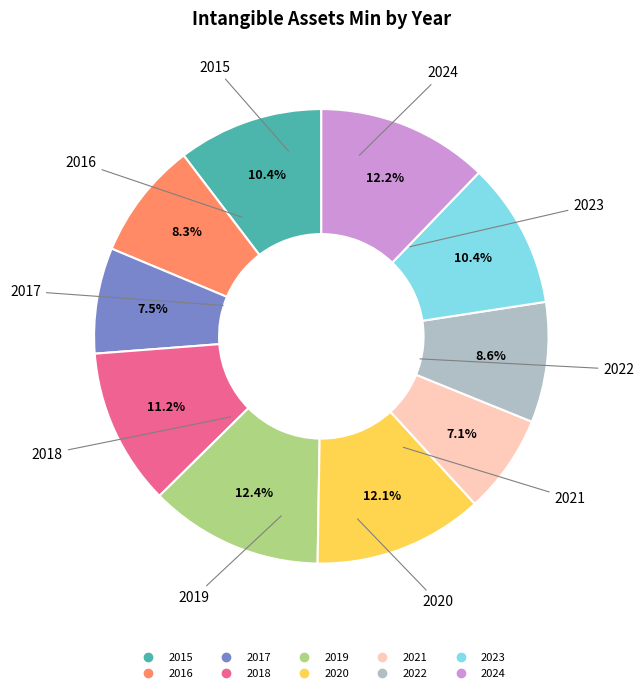

Does 2020 account for over 50% of the chart?

No